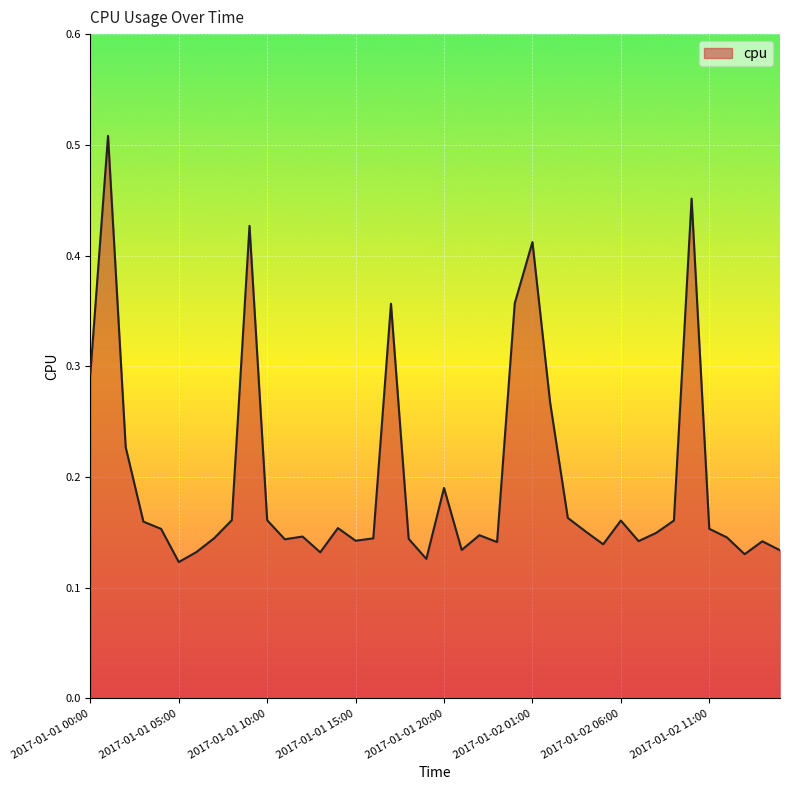

Reading left to right, list all the values displayed in this chart.

0.3	0.5	0.2	0.2	0.2	0.1	0.1	0.1	0.2	0.4	0.2	0.1	0.1	0.1	0.2	0.1	0.1	0.4	0.1	0.1	0.2	0.1	0.1	0.1	0.4	0.4	0.3	0.2	0.2	0.1	0.2	0.1	0.1	0.2	0.5	0.2	0.1	0.1	0.1	0.1